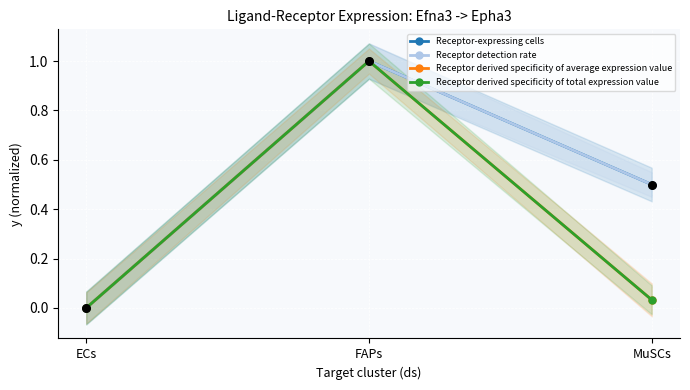

Which series has the largest Y range (max minus min)?

Receptor-expressing cells